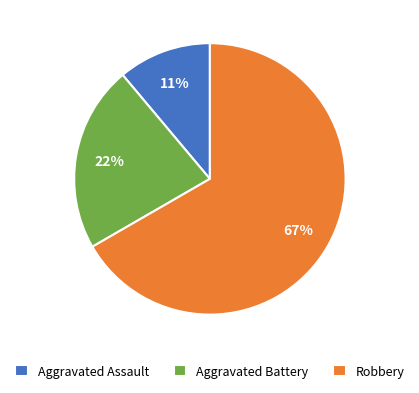

Count the number of slices in the pie.

3